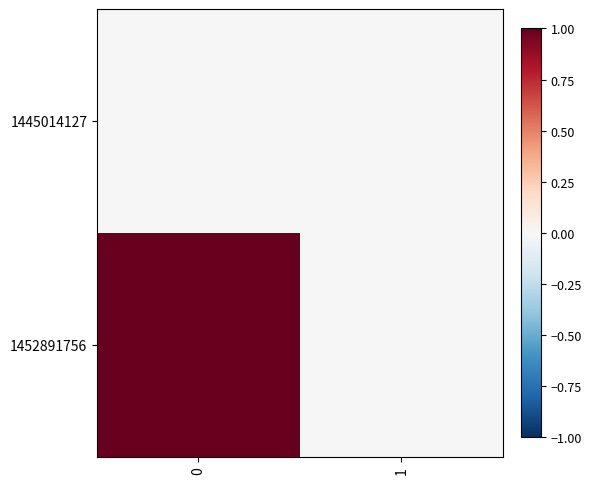

Reading left to right, list all the values displayed in this chart.

1445014127: 0=0	1=0
1452891756: 0=1	1=0